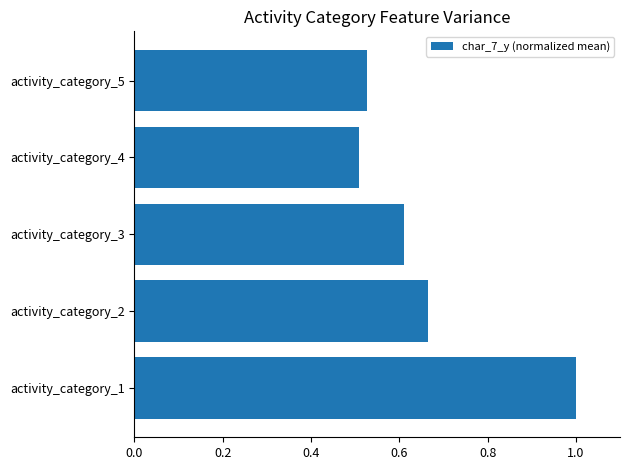

What is the sum of all values?

3.3